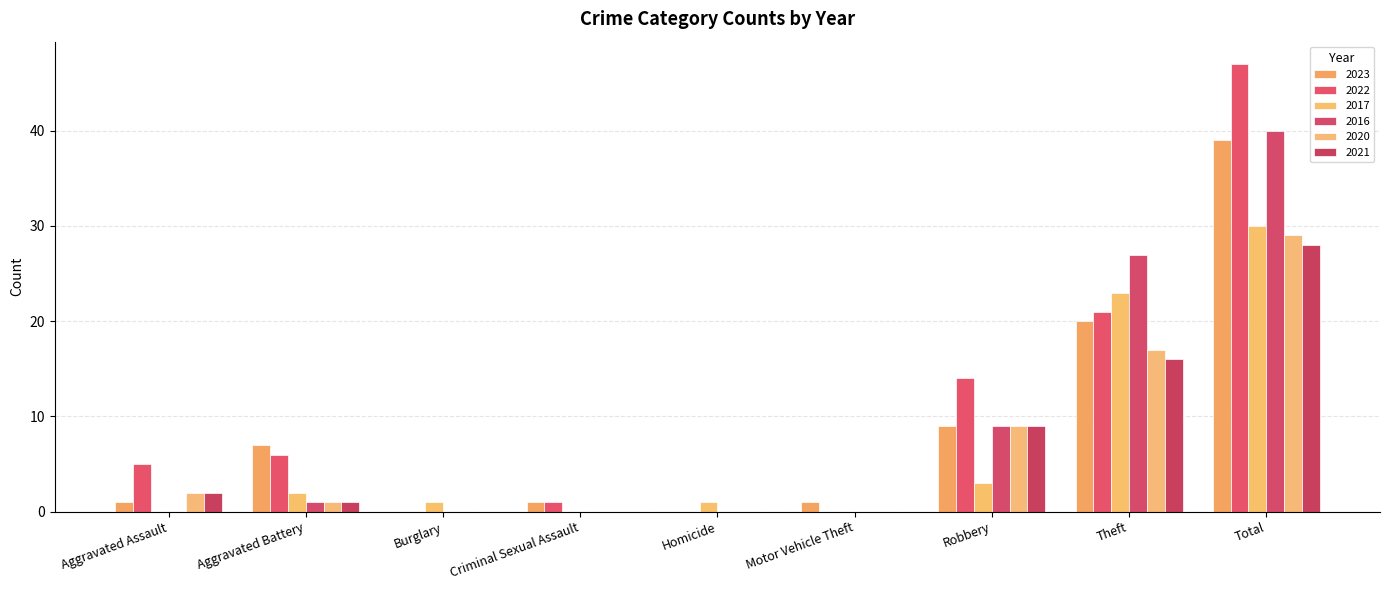

At which label is 2017 closest to 15?

Theft